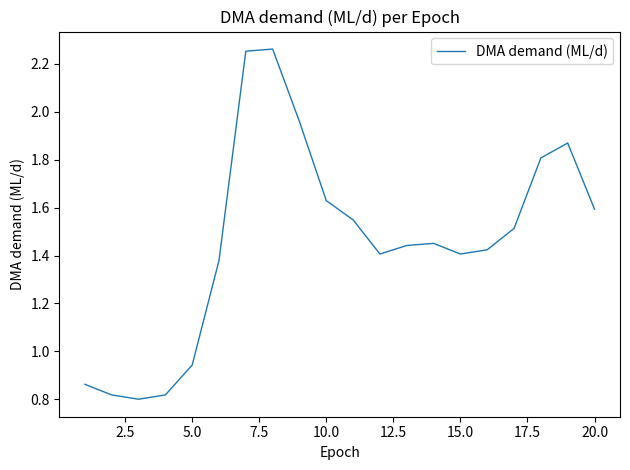

True or false: the data has more than 1 interior local peaks.

True